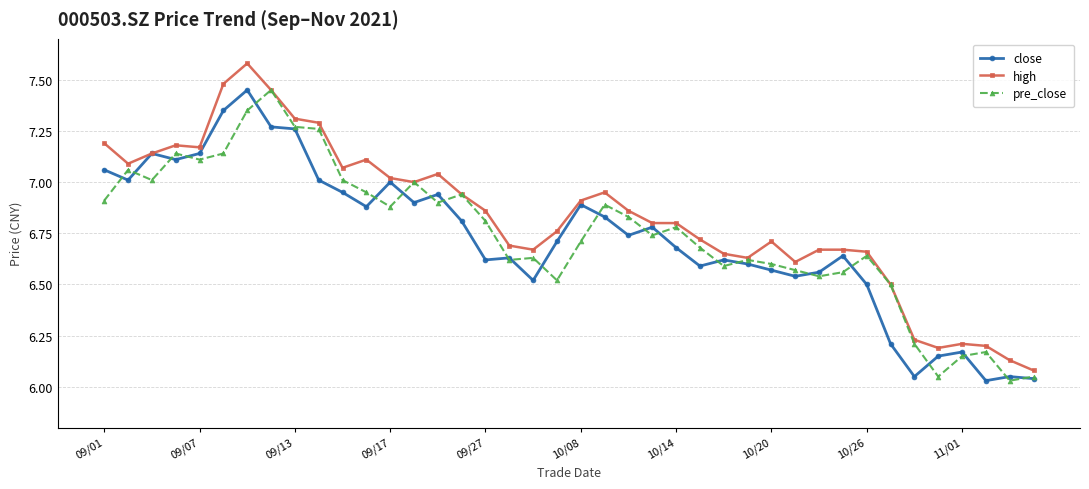

At how many categories does at least one series exceed 6?

40